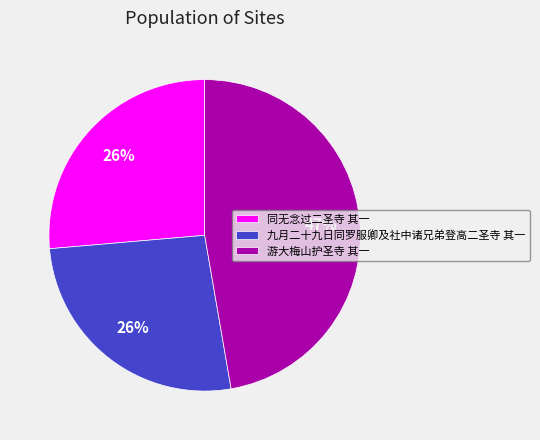

Approximately how many times larger is the value at 同无念过二圣寺 其一 compared to 九月二十九日同罗服卿及社中诸兄弟登高二圣寺 其一?

1.0